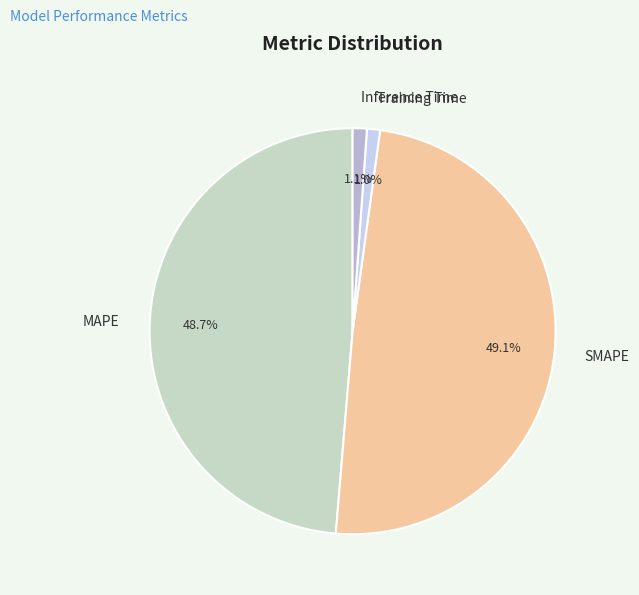

How many slices are in this pie chart?

4